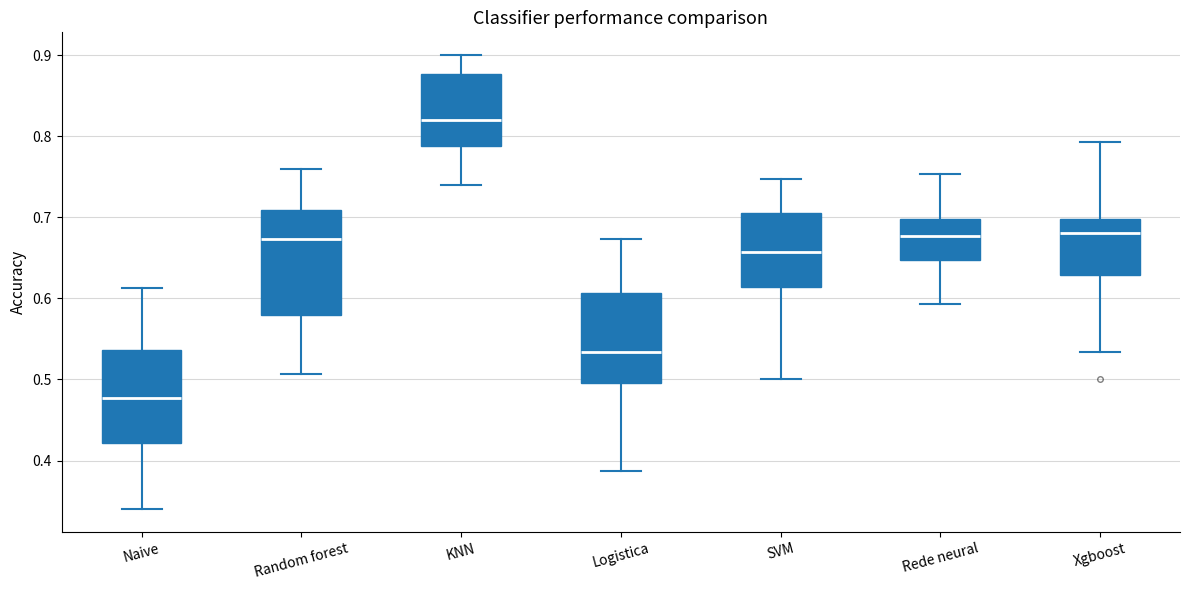

Reading left to right, transcribe this box plot: for each box, give where its median line is, the range the box spans, and where its two whiskers end, as read against the y-axis. The values are not printed on the chart, so give them approximately, as read against the axis.

Naive: median 0.48, box 0.42 to 0.54, whiskers 0.34 to 0.61
Random forest: median 0.67, box 0.58 to 0.71, whiskers 0.51 to 0.76
KNN: median 0.82, box 0.79 to 0.88, whiskers 0.74 to 0.90
Logistica: median 0.53, box 0.49 to 0.61, whiskers 0.39 to 0.67
SVM: median 0.66, box 0.61 to 0.71, whiskers 0.50 to 0.75
Rede neural: median 0.68, box 0.65 to 0.70, whiskers 0.59 to 0.75
Xgboost: median 0.68, box 0.63 to 0.70, whiskers 0.53 to 0.79